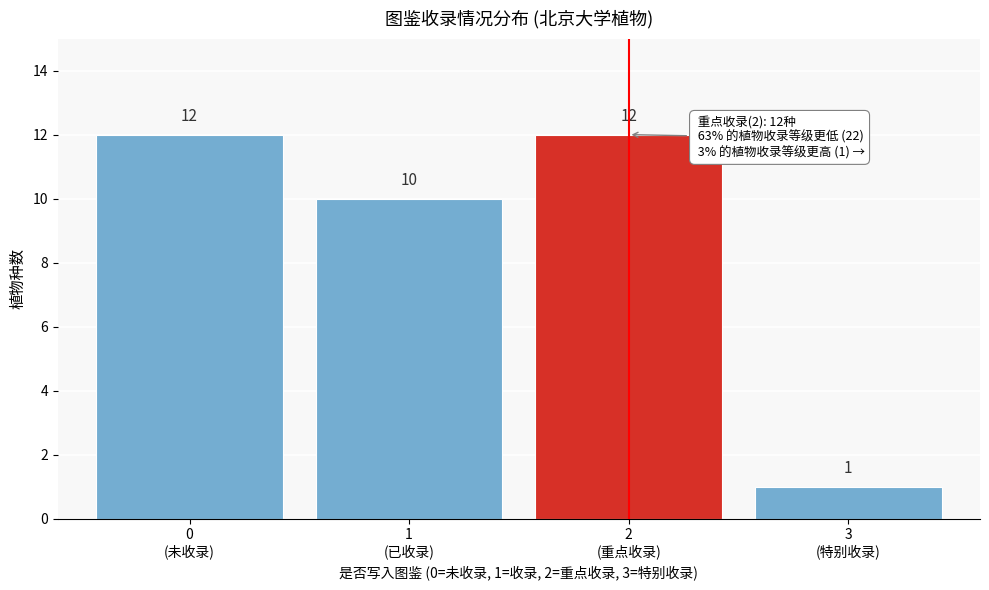

Reading left to right, transcribe all the data shown in this chart.

12	10	12	1